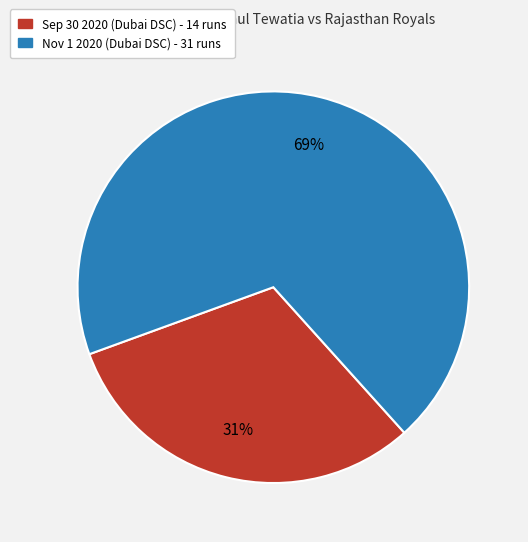

Does any single category account for the majority?

Yes